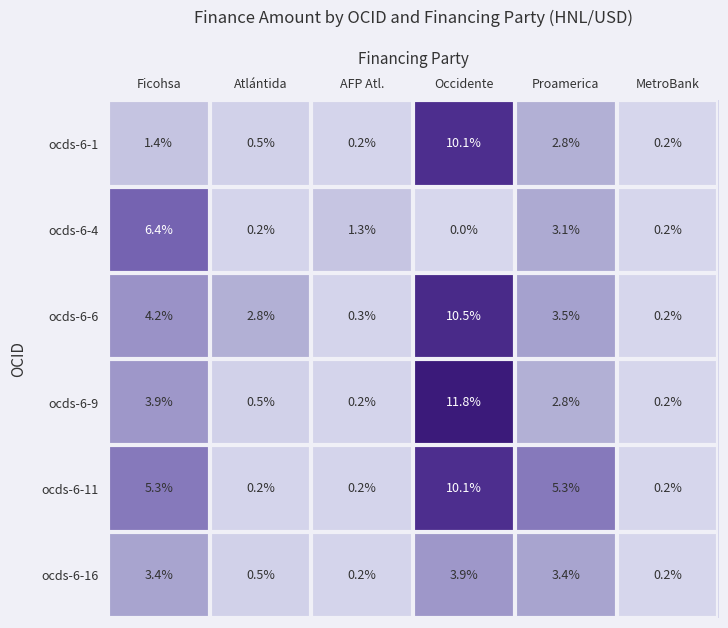

Which category has the lowest value across all series?

Occidente